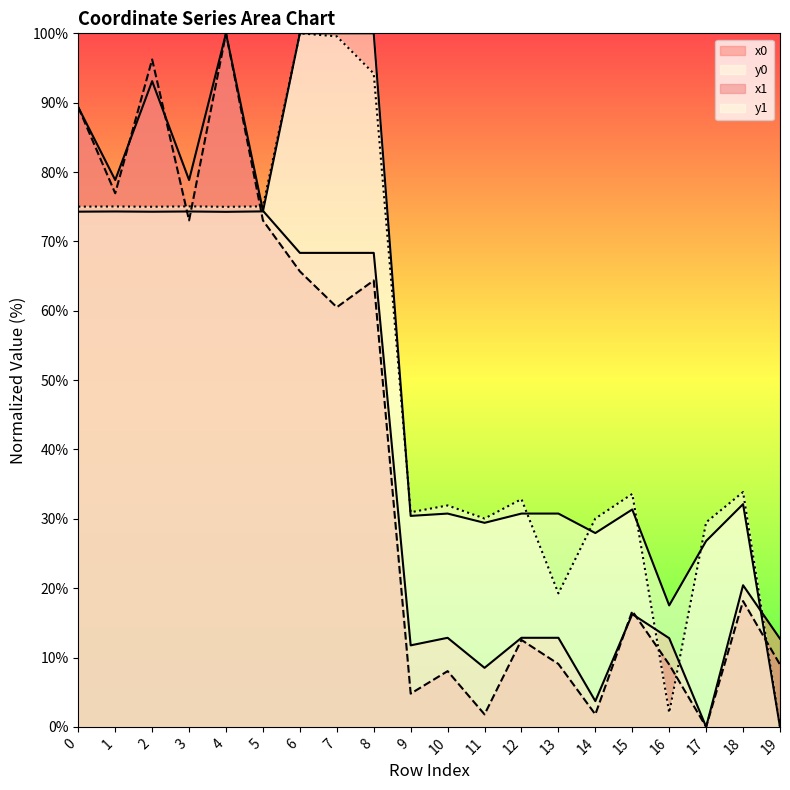

Which has a higher value, 6 or 9?

6